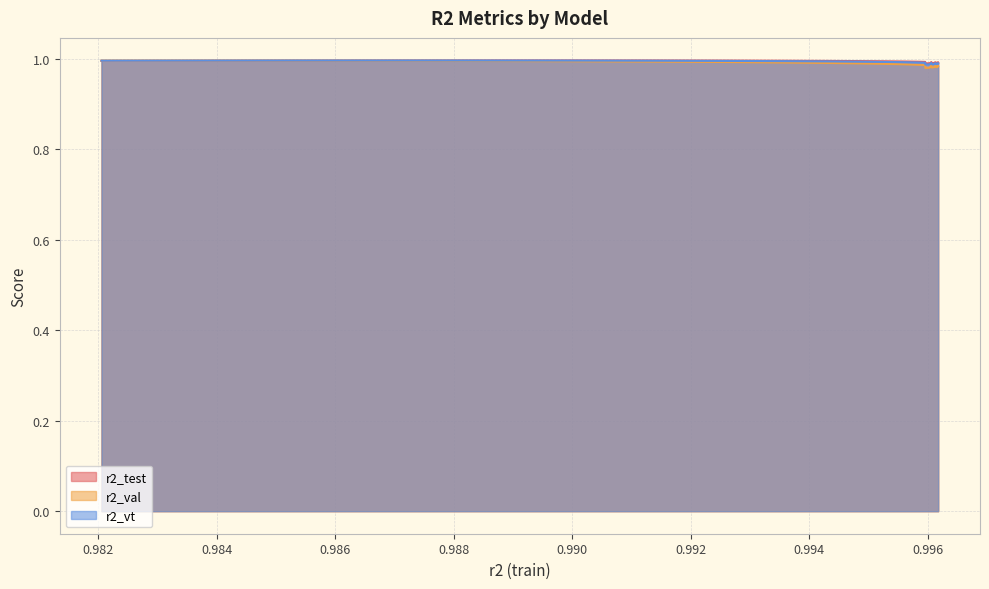

What is the lowest value of the r2_val series?

1.0